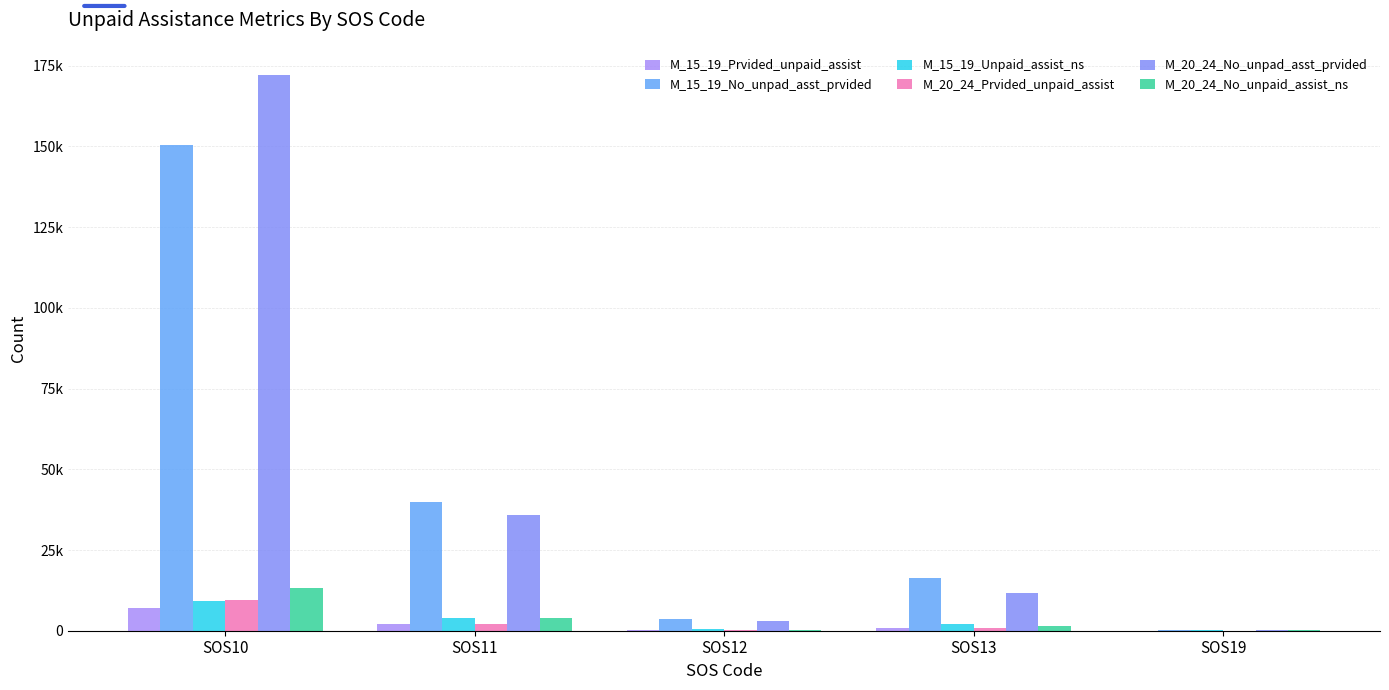

The value of M_15_19_Unpaid_assist_ns at SOS12 is 95. True or false?

False